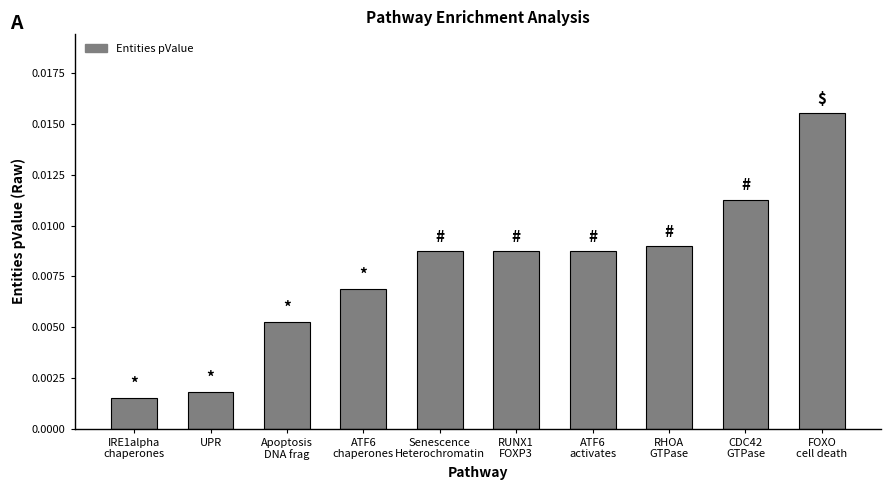

Does the chart contain any negative values?

No